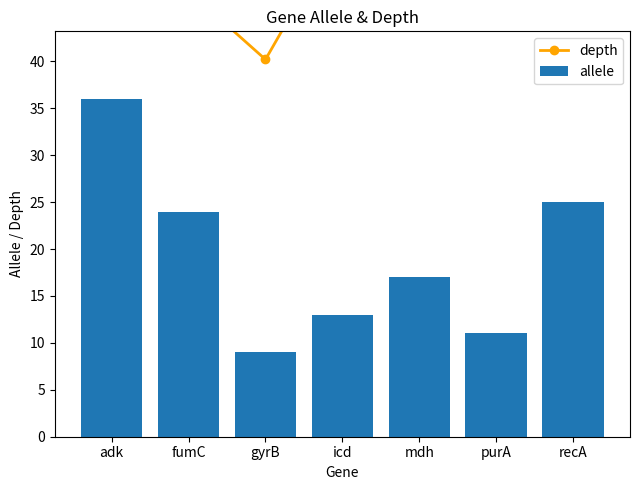

At which category is the sum across all series the highest?

adk